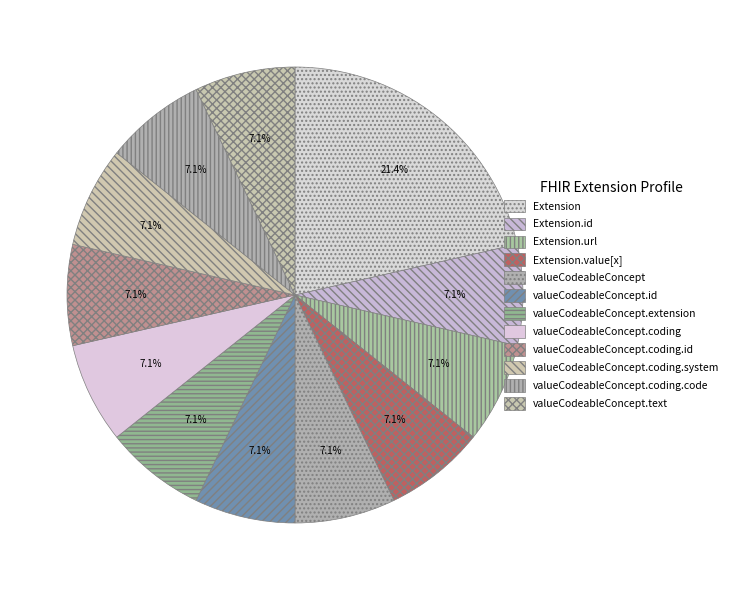

What is the largest slice in the pie chart?

Extension